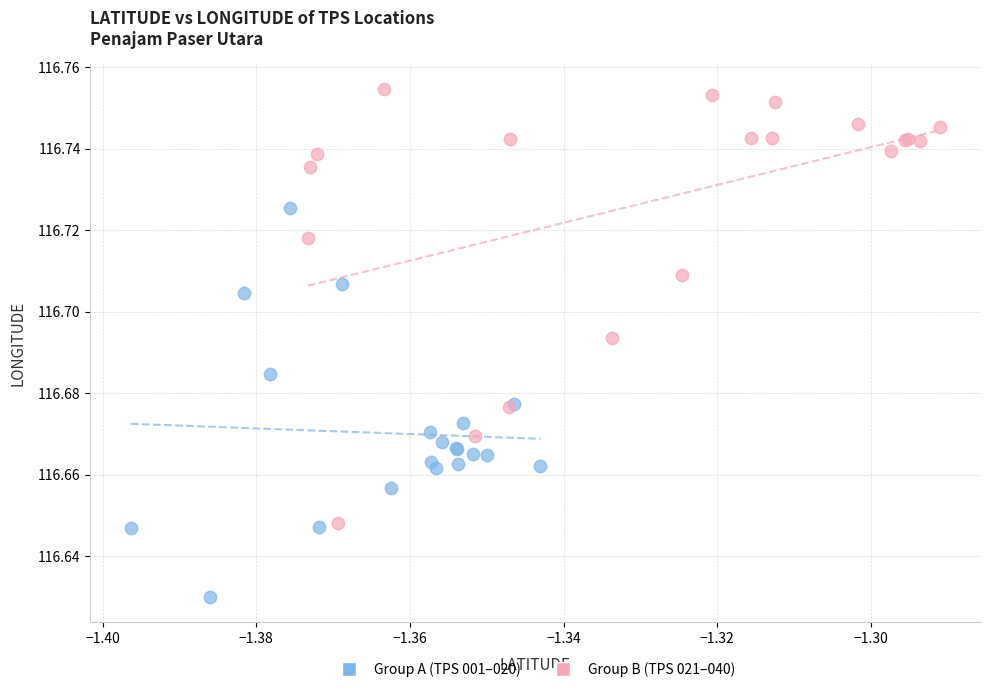

Which series contains the highest Y value?

Group B (TPS 021–040)